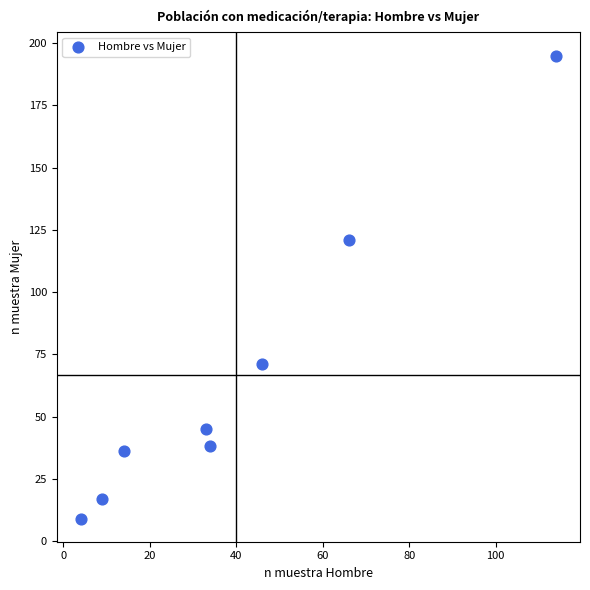

What is the range of X values (max minus min)?

110